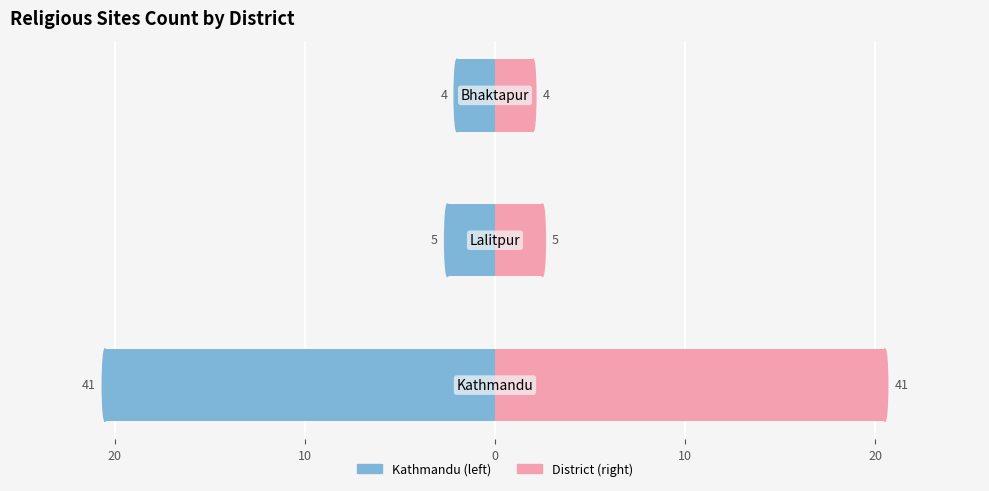

Rank the series by their average value, from lowest to highest.

Left, Right